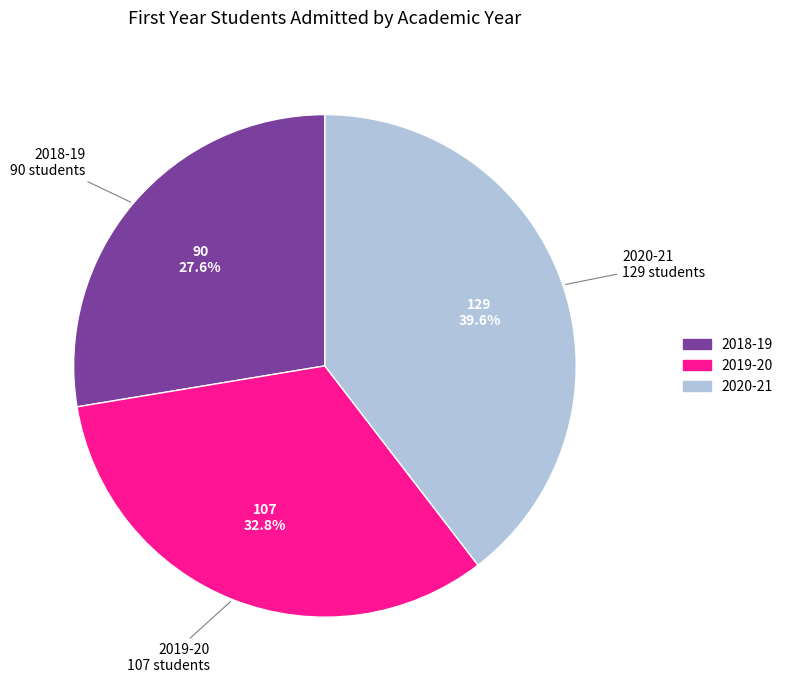

How many slices are in this pie chart?

3